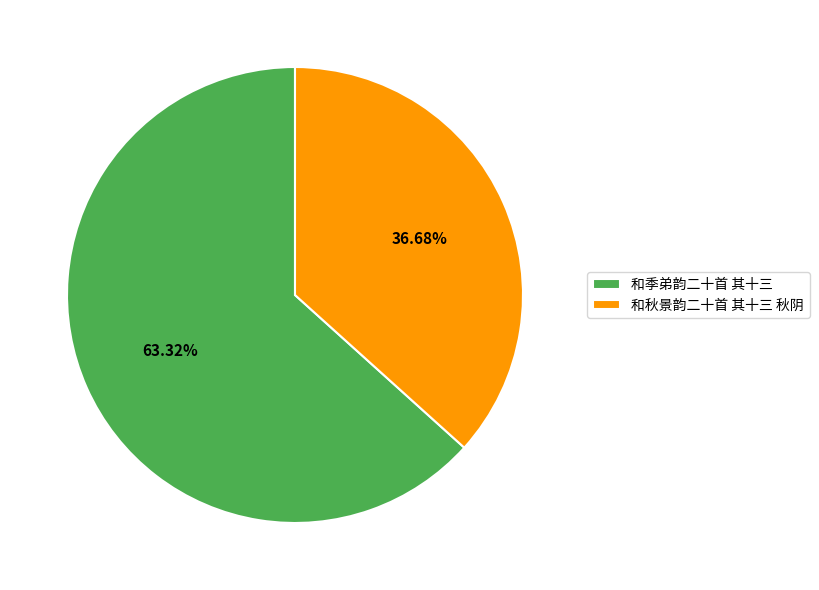

What portion of the pie excludes 和季弟韵二十首 其十三?

36.7%